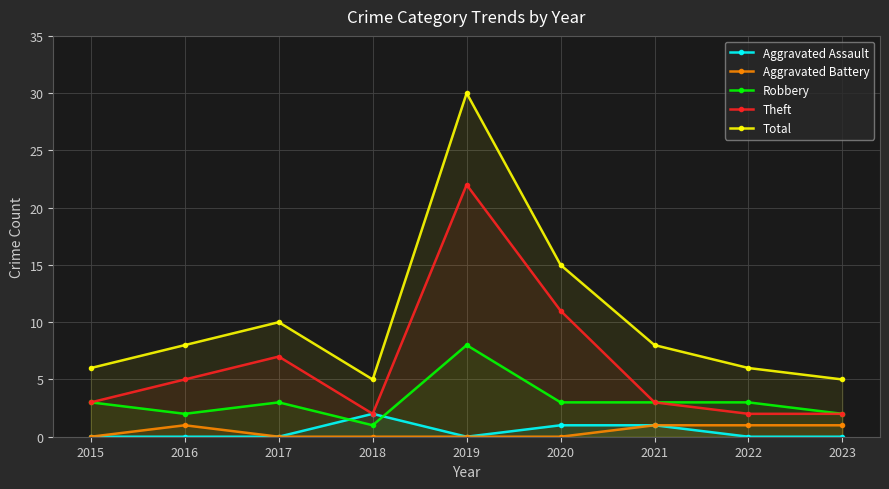

What is the difference between the maximum and minimum values in the Robbery series?

7